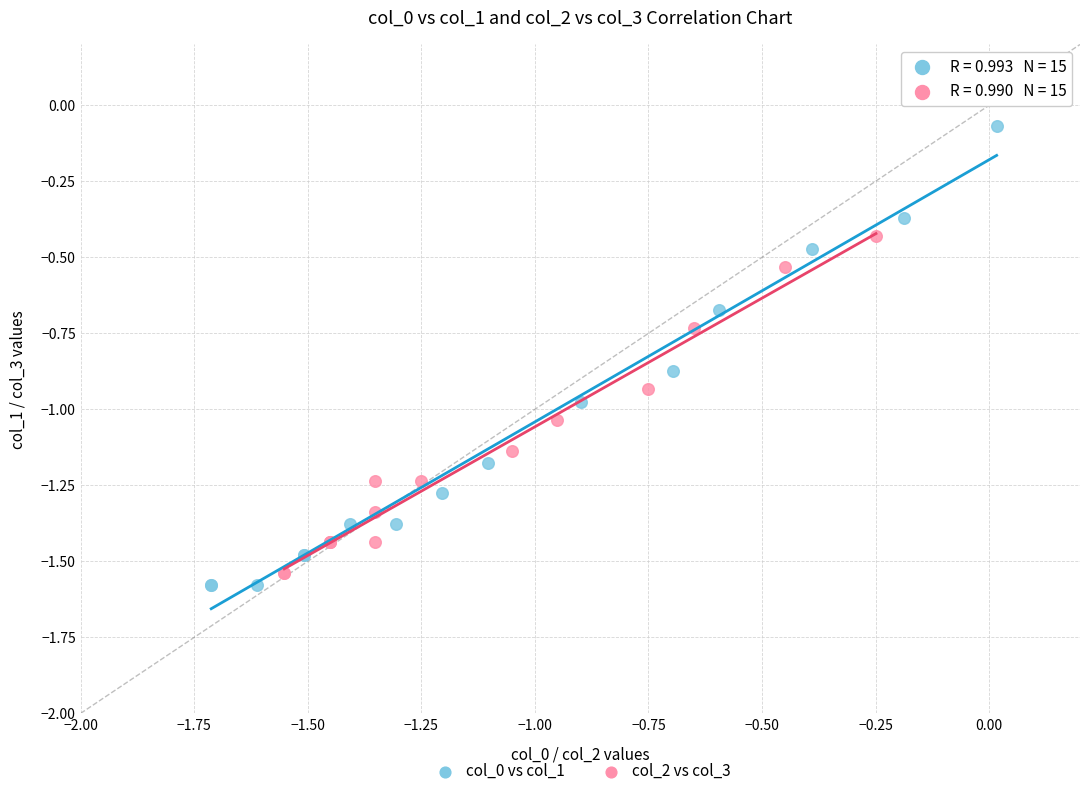

Which series contains the highest Y value?

col_0 vs col_1